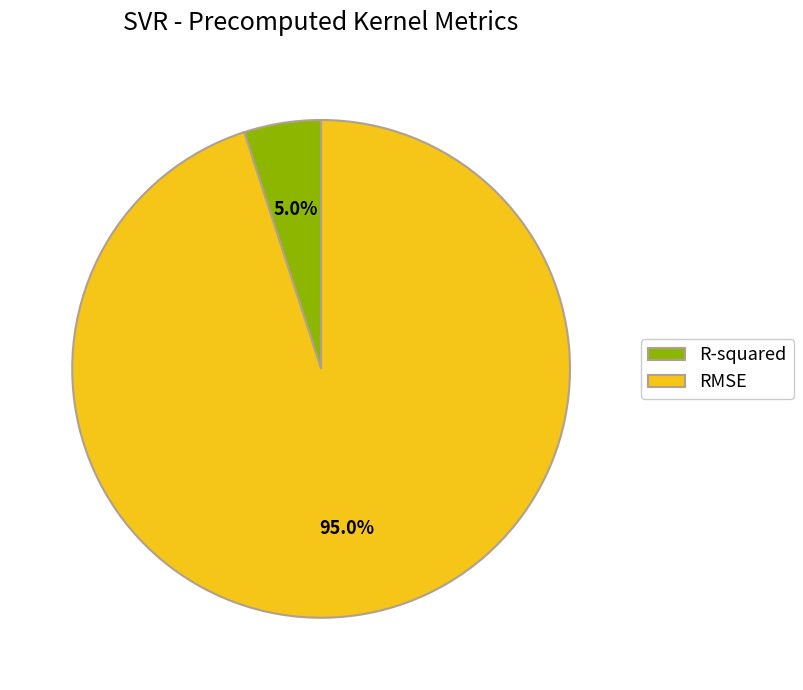

Rank the categories by value from highest to lowest.

RMSE, R-squared